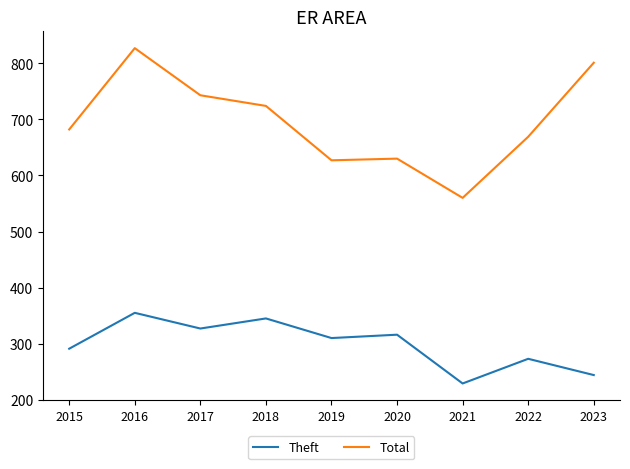

True or false: Total and Theft cross at least once.

False